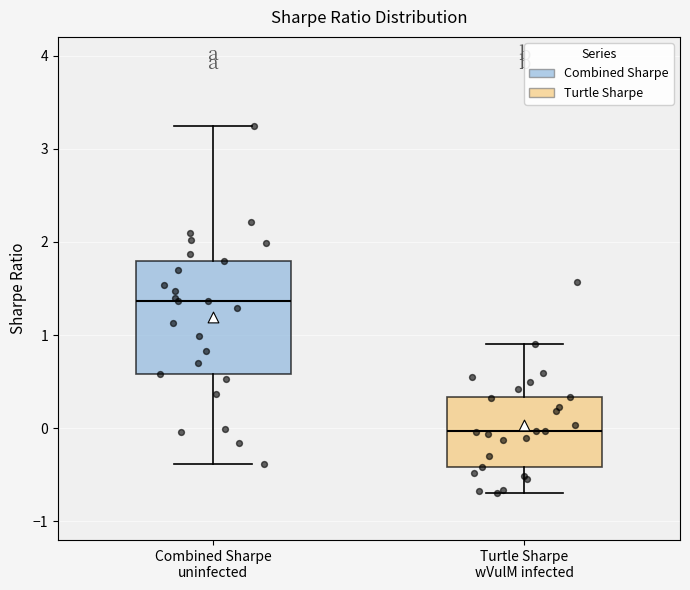

Which box has the highest median line?

Combined Sharpe uninfected